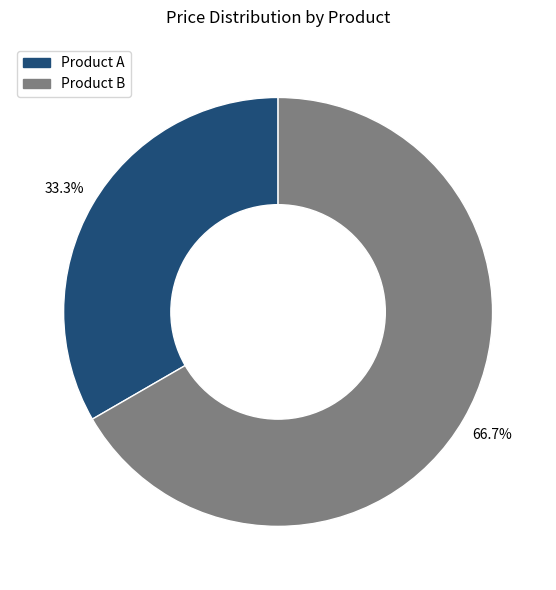

What portion of the pie excludes Product B?

33.3%